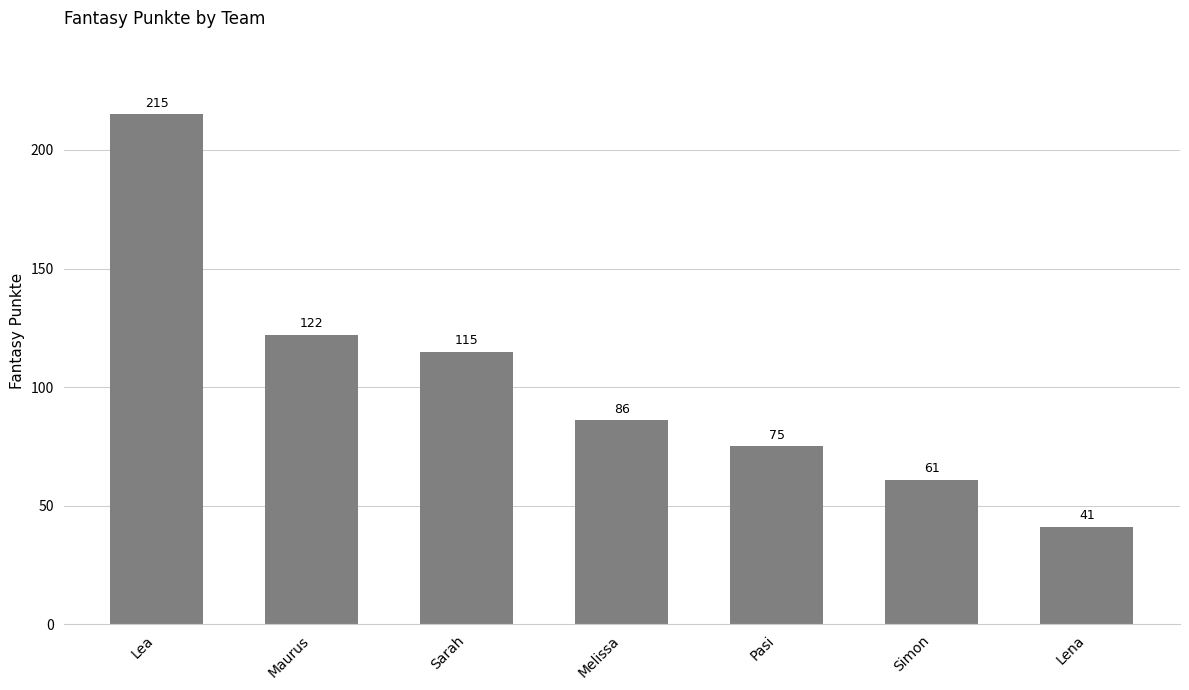

Reading left to right, transcribe all the data shown in this chart.

215	122	115	86	75	61	41